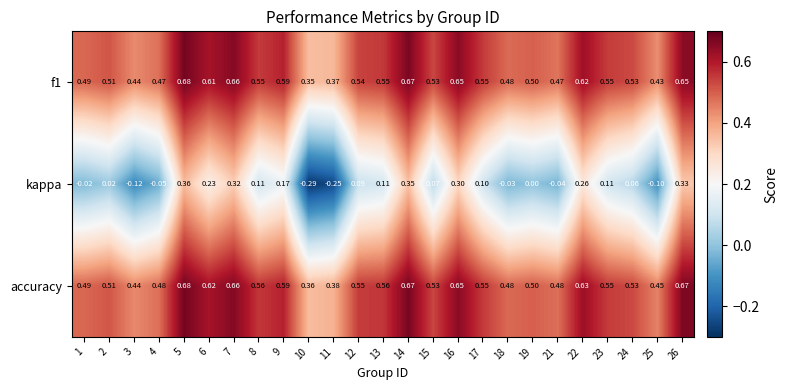

How many data points does each series have?

25